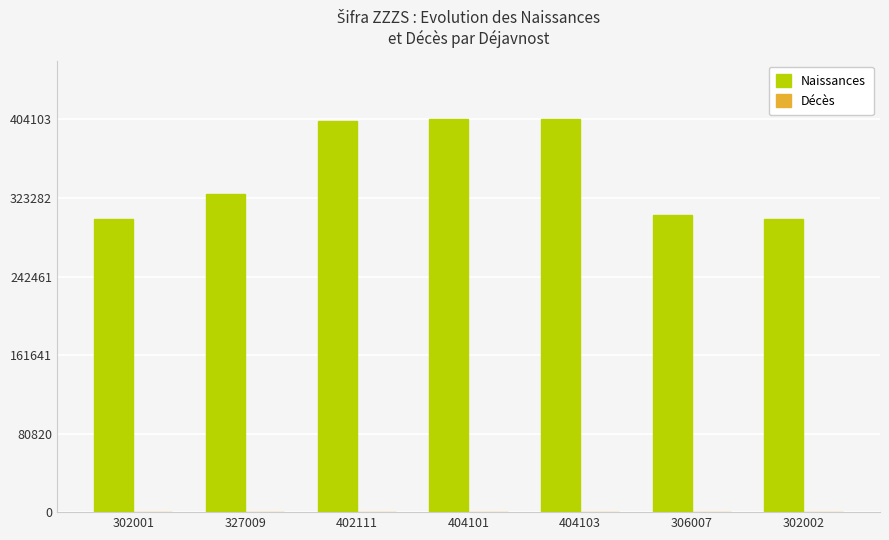

The value of Naissances at 302002 is 541708. True or false?

False